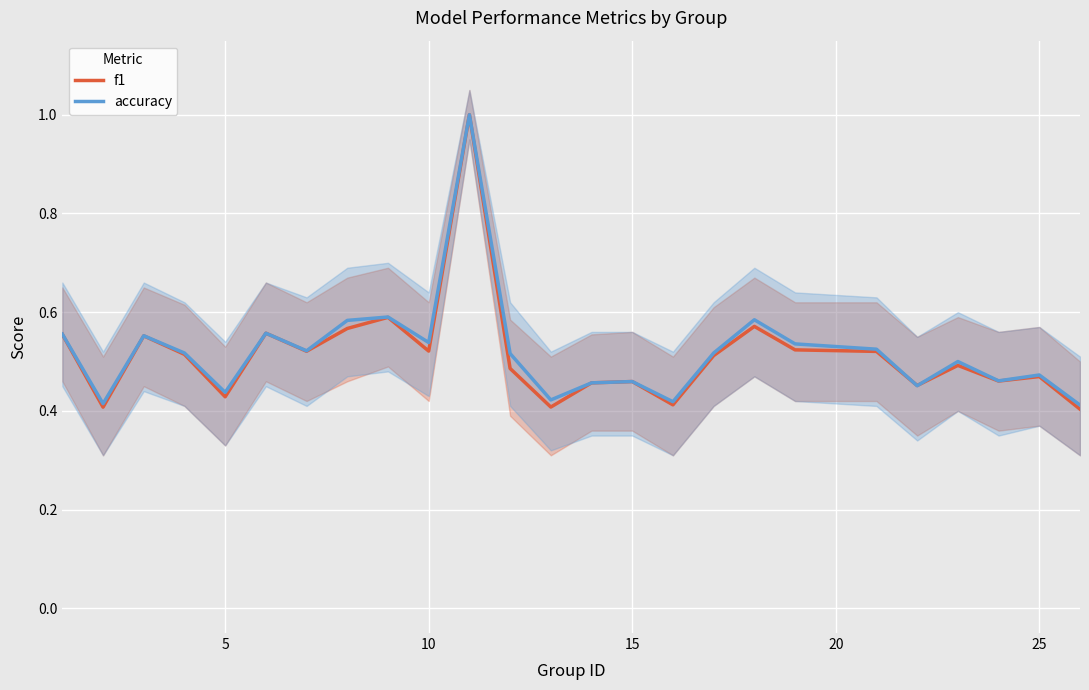

After their last crossing, which series has the higher values: f1 or accuracy?

accuracy